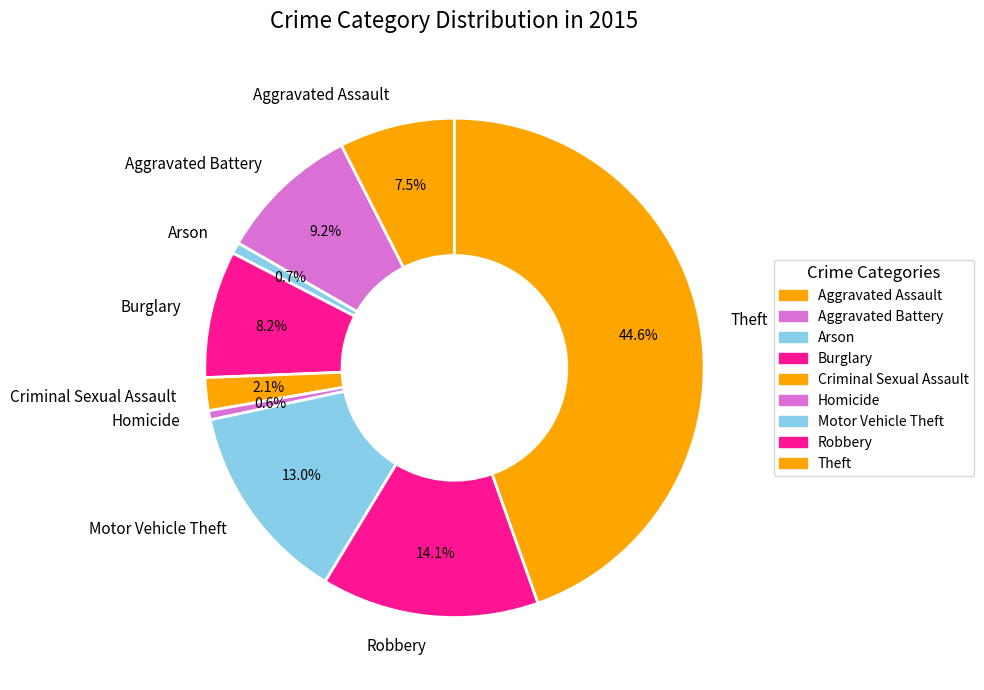

The Motor Vehicle Theft slice represents 13% of the pie. True or false?

True